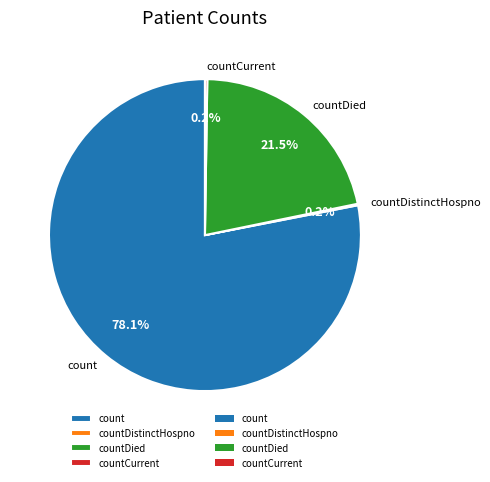

Which slice is the largest?

count